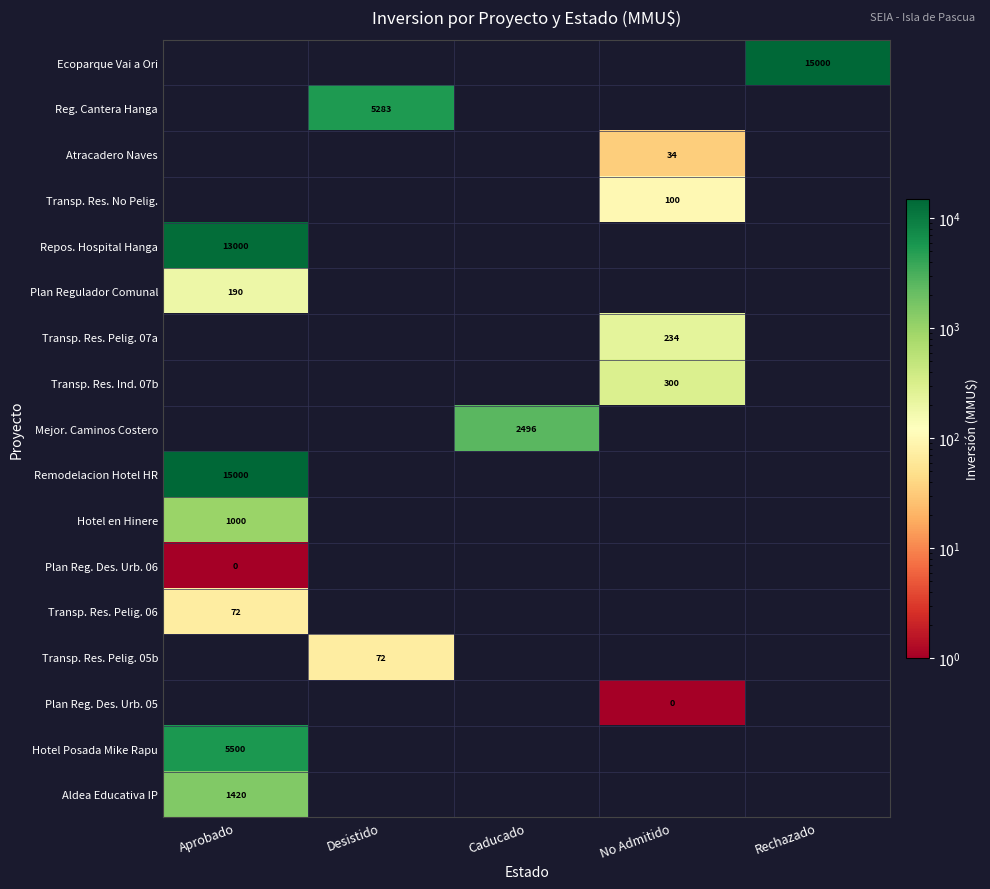

At how many categories does at least one series exceed 9417?

2